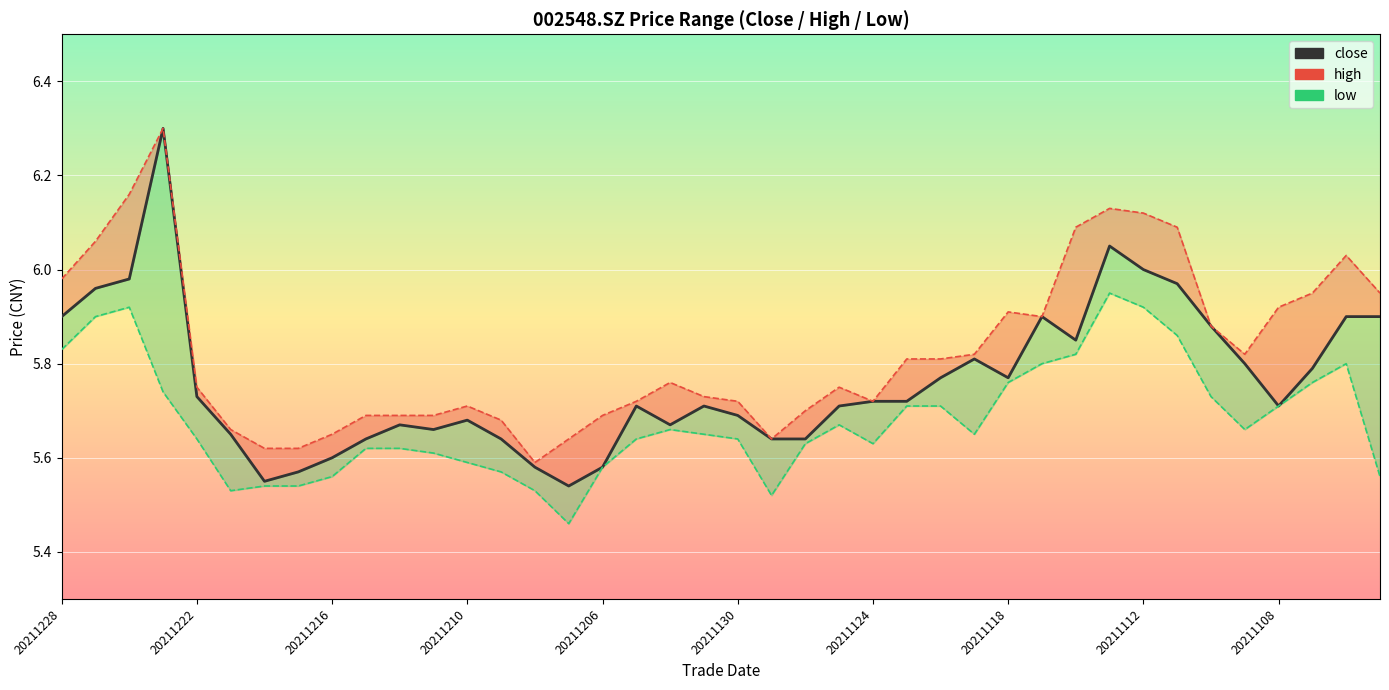

What is the average value?

5.8